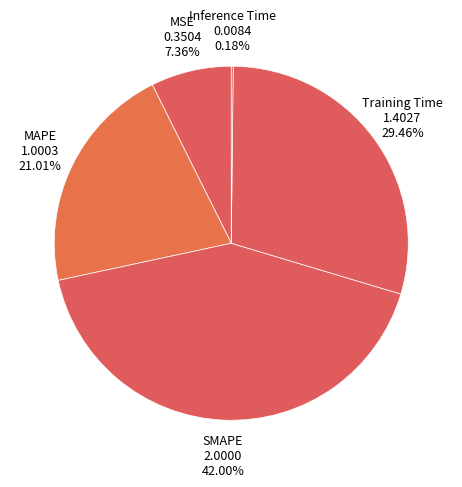

Which slice is the largest?

SMAPE